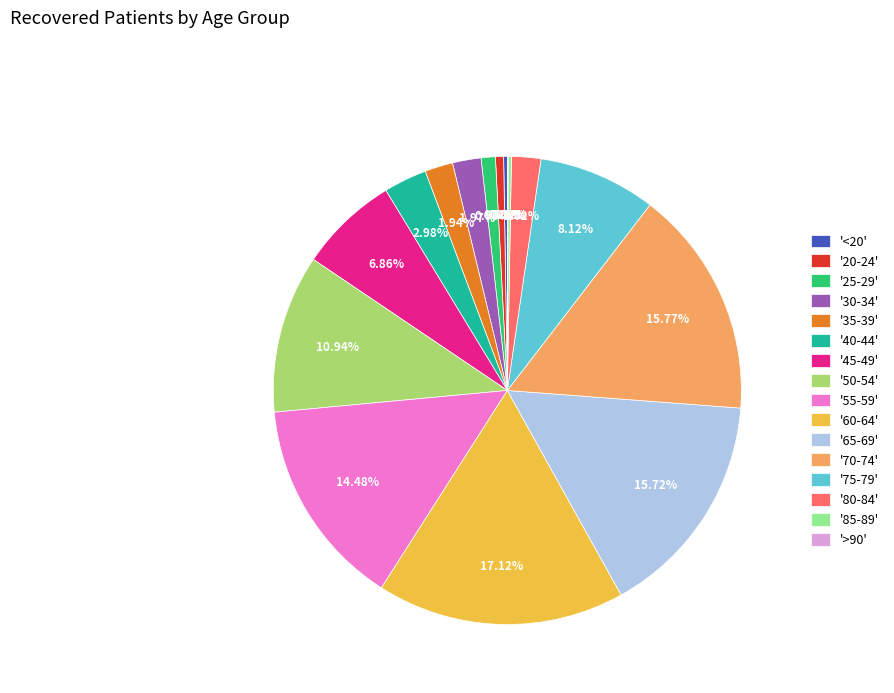

Which category has the biggest portion of the pie?

'60-64'